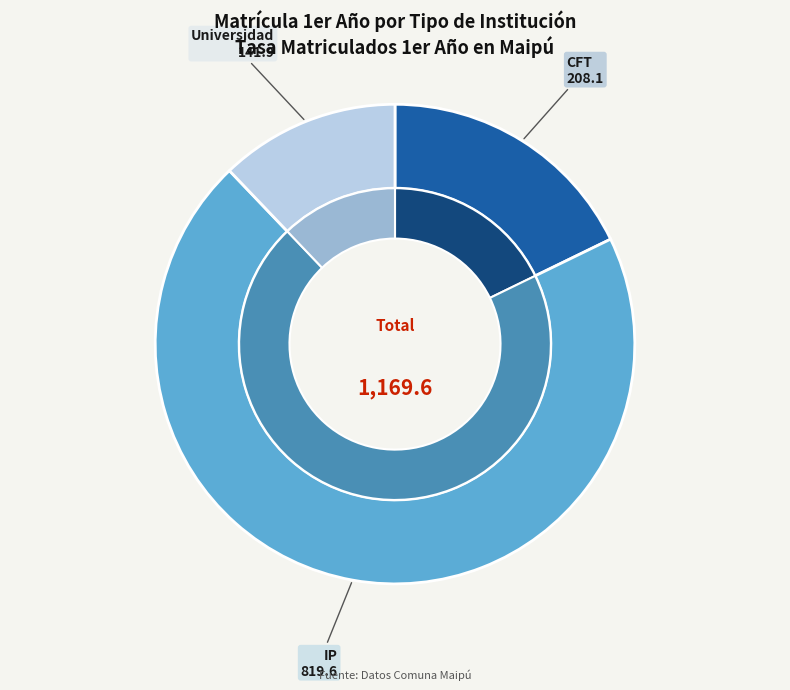

Is it true that IP is 70% of the pie?

True